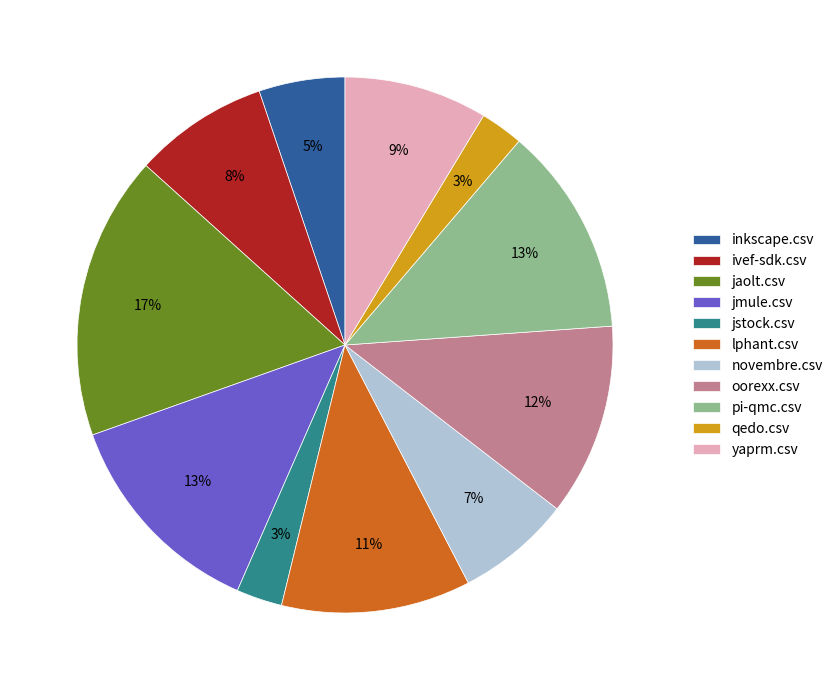

To the nearest percent, what is the average slice percentage?

9%